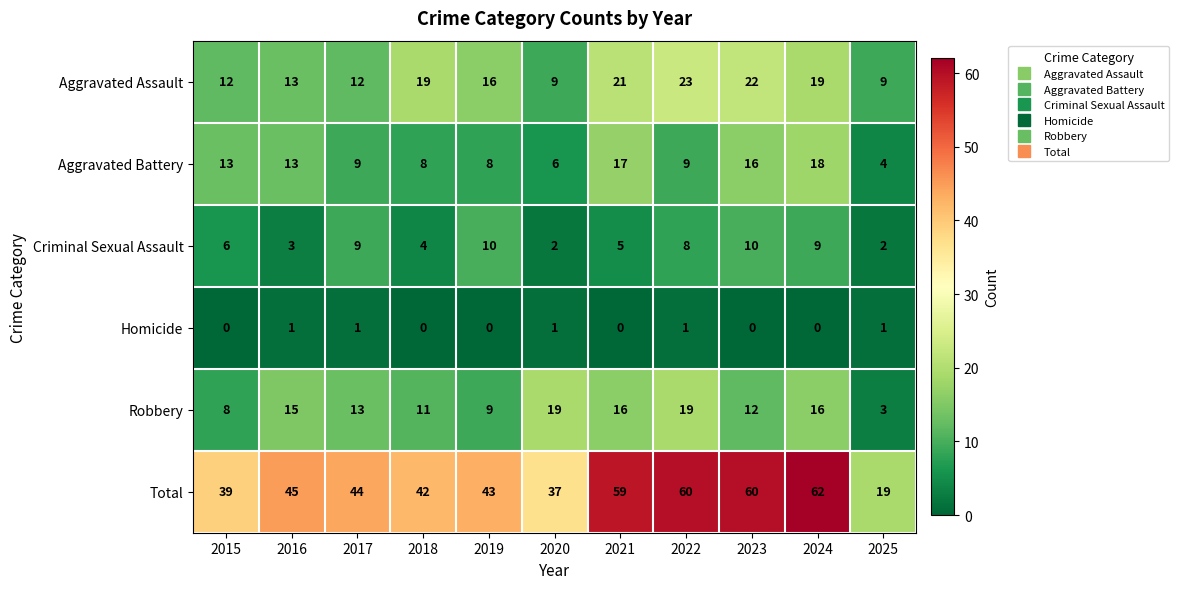

What is the difference between the maximum and minimum values in the Robbery series?

16